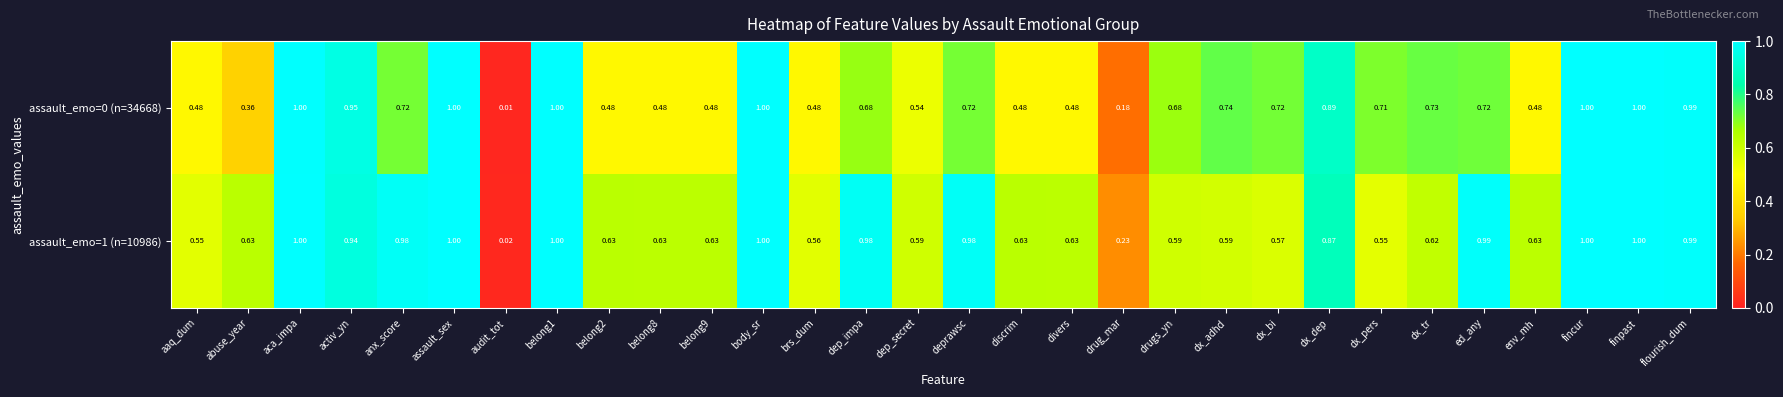

At which label does assault_emo=1 (n=10986) reach its minimum?

audit_tot